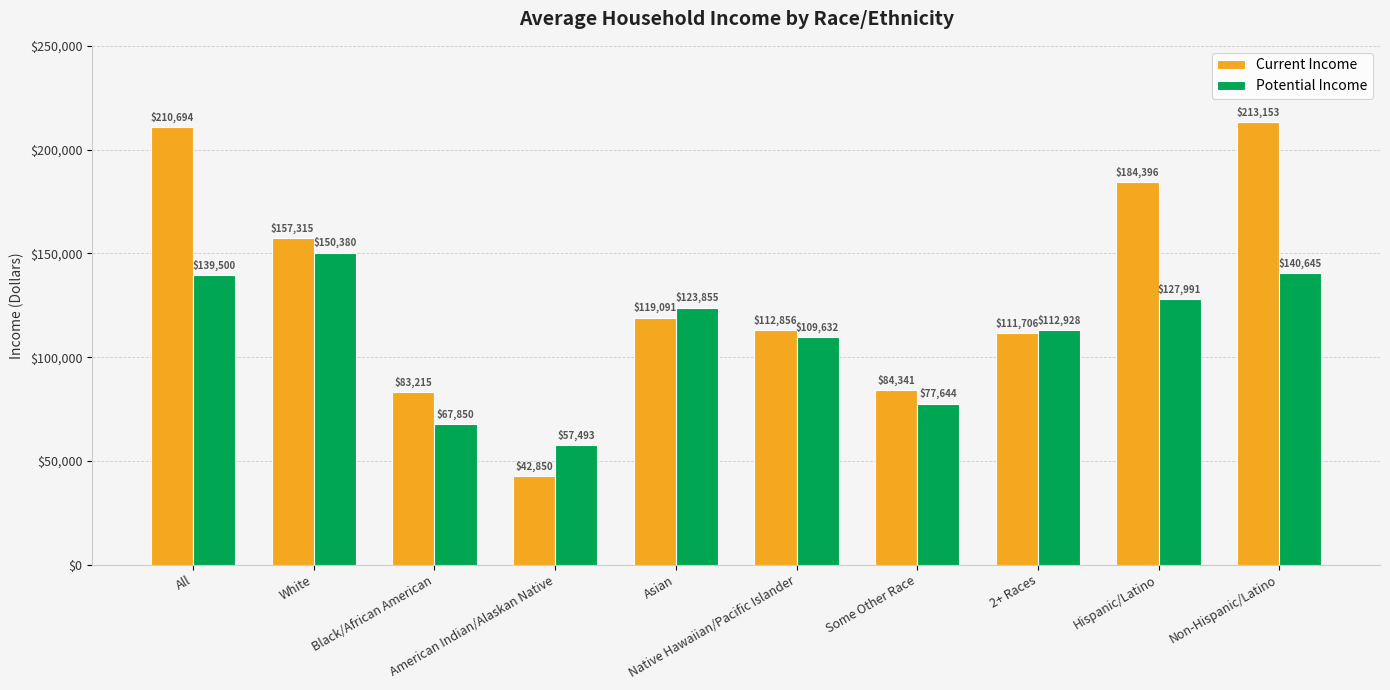

How many series are shown in this chart?

2